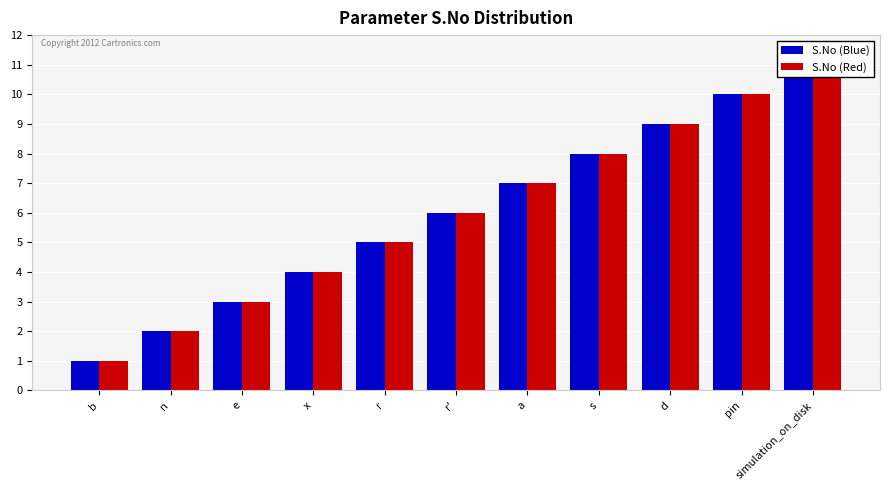

Rank the series at simulation_on_disk from lowest to highest value.

S.No (Blue), S.No (Red)